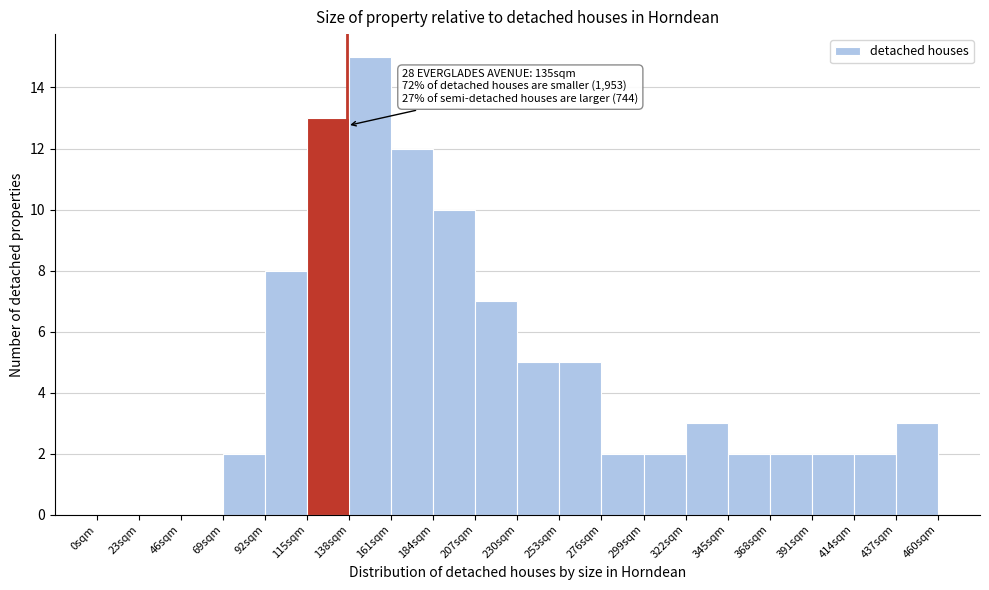

Which range on the x-axis has the tallest bar?

138 to 161